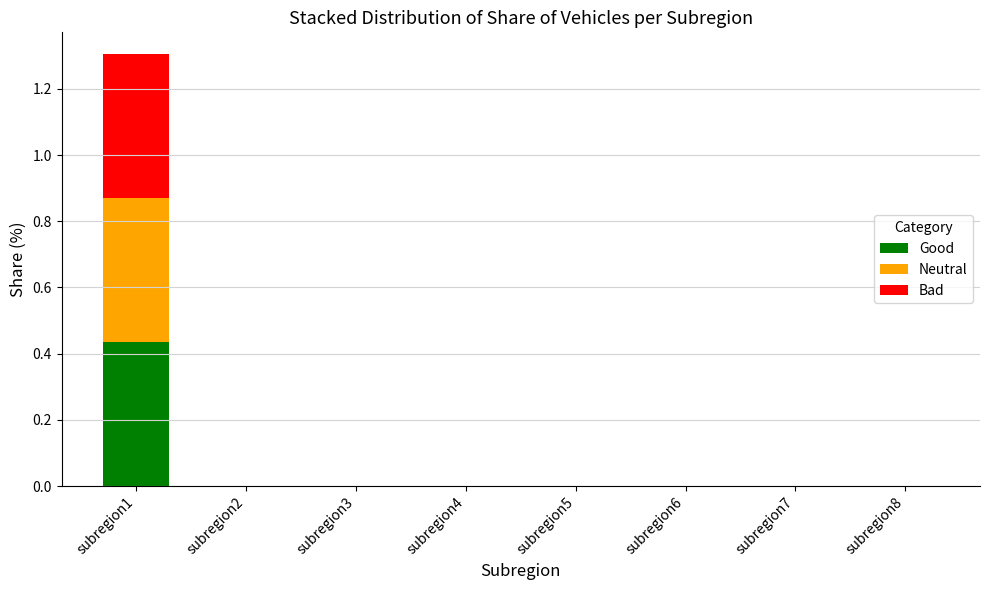

Is it true that Good equals 0.2 at subregion5?

False